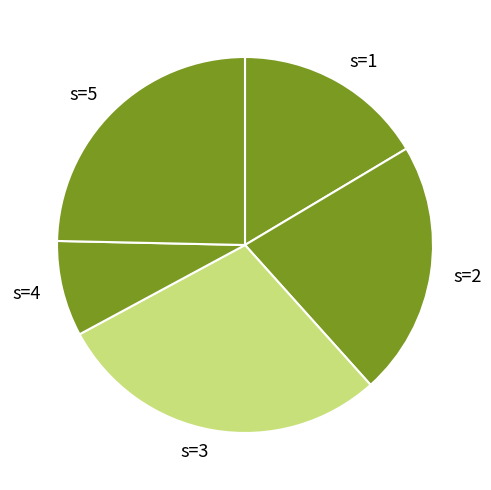

Is the sum of s=3 and s=4 greater than half?

No